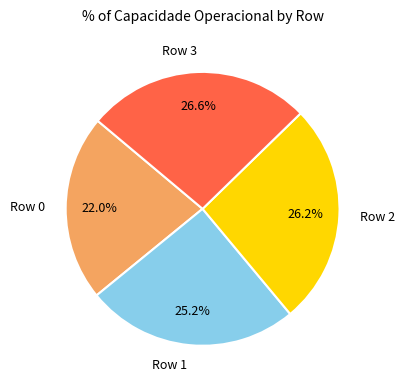

Between Row 0 and Row 2, which is larger?

Row 2